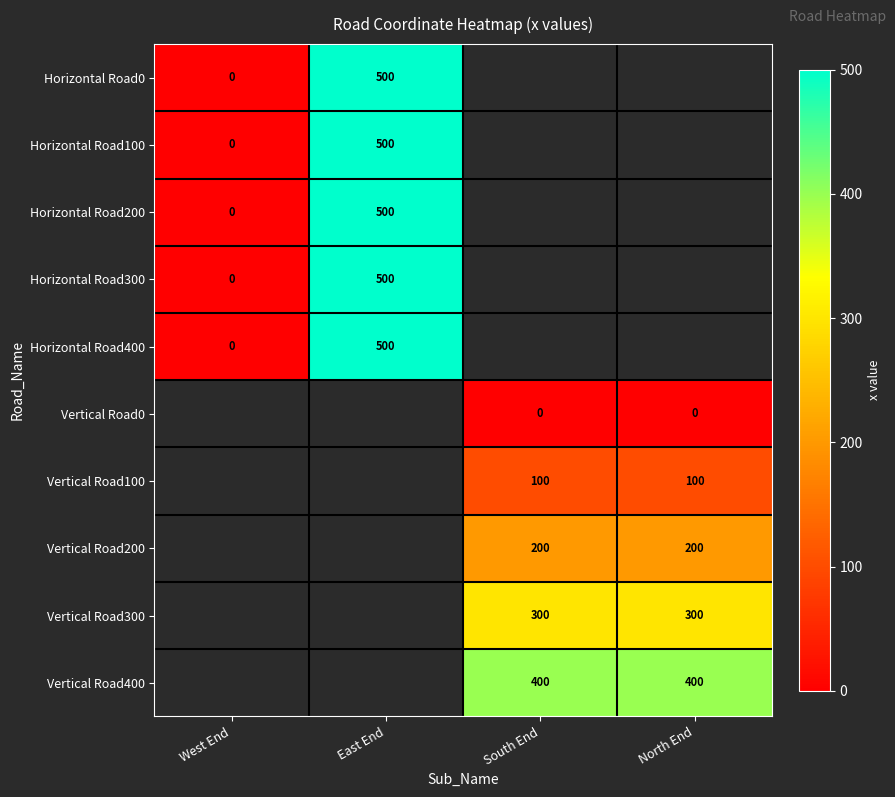

Count the number of data series in this chart.

10